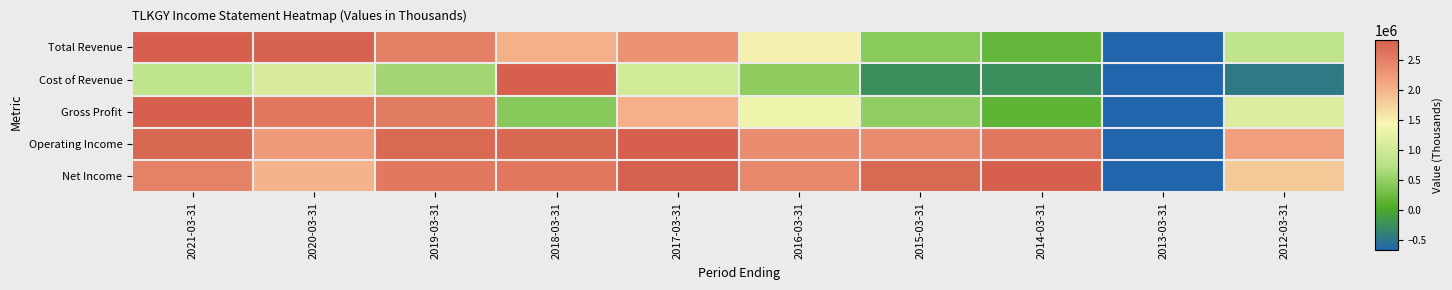

At which category is the sum across all series the highest?

2021-03-31